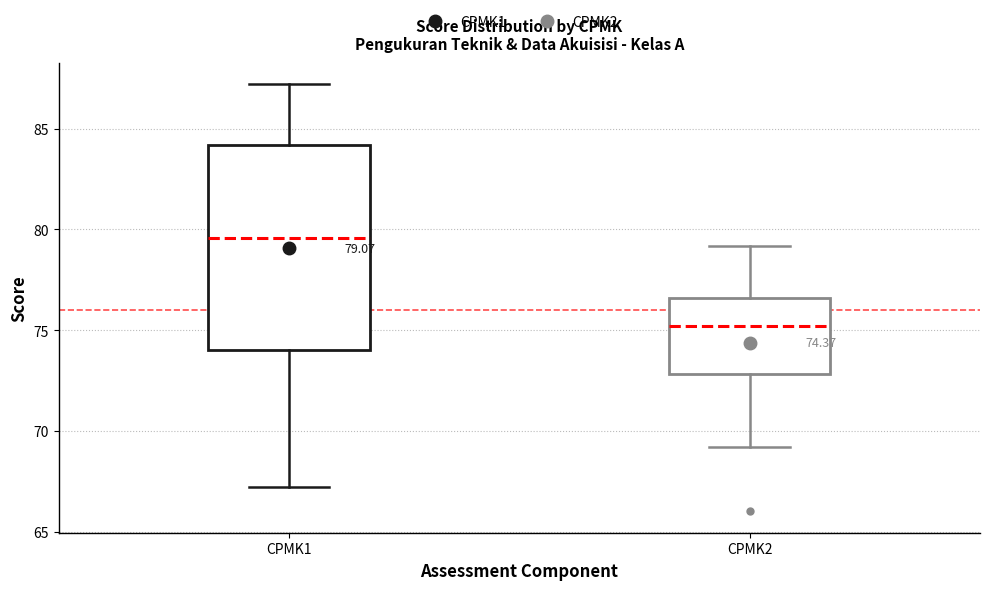

Which box has the lowest median line?

CPMK2